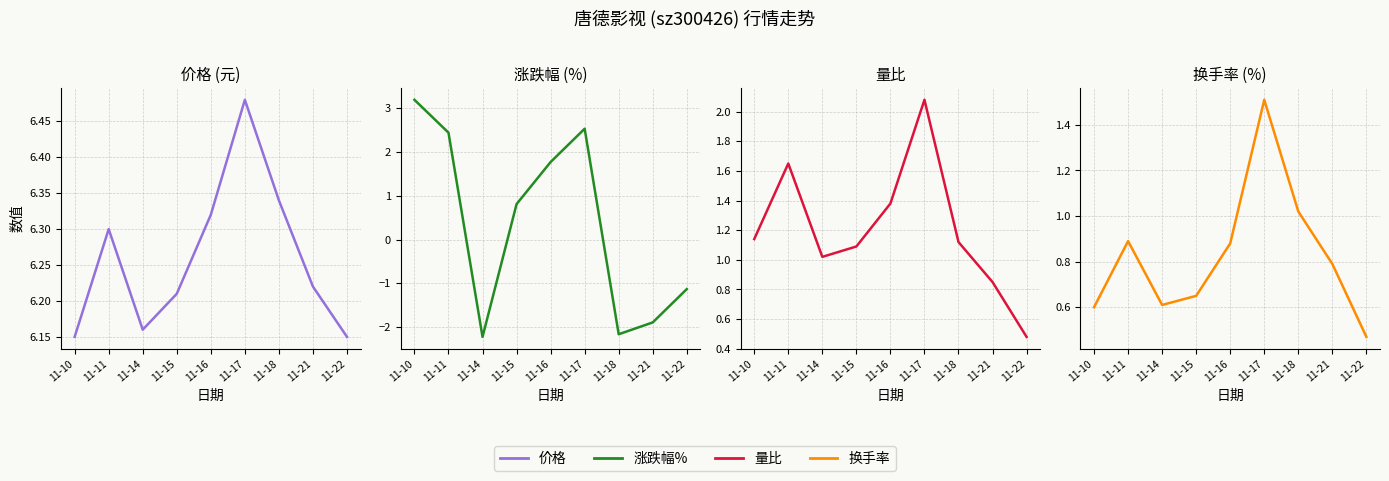

What is the spread (max minus min) of values at 11-22?

7.3